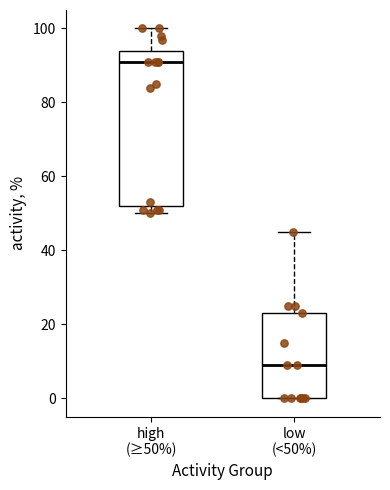

Which box's median line is the lowest?

low (<50%)